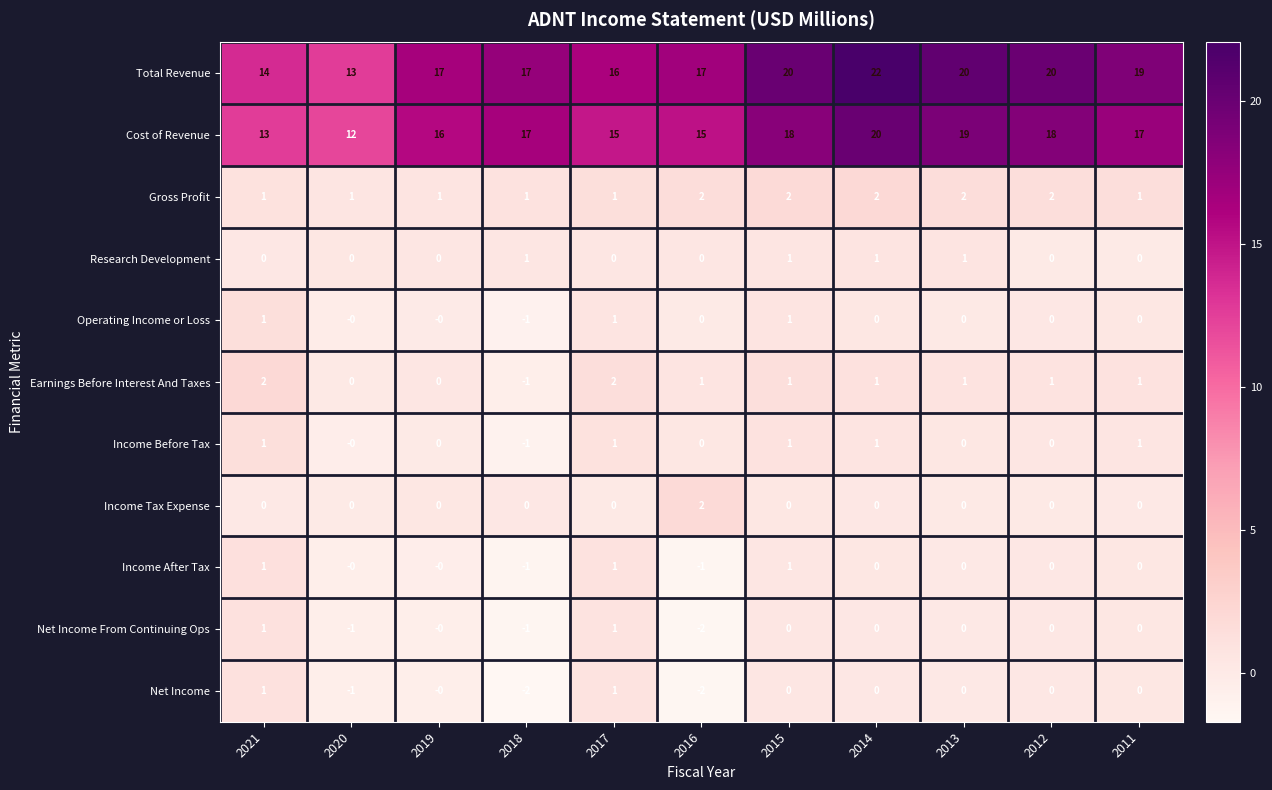

How many Income Before Tax values are between 0 and 1?

10